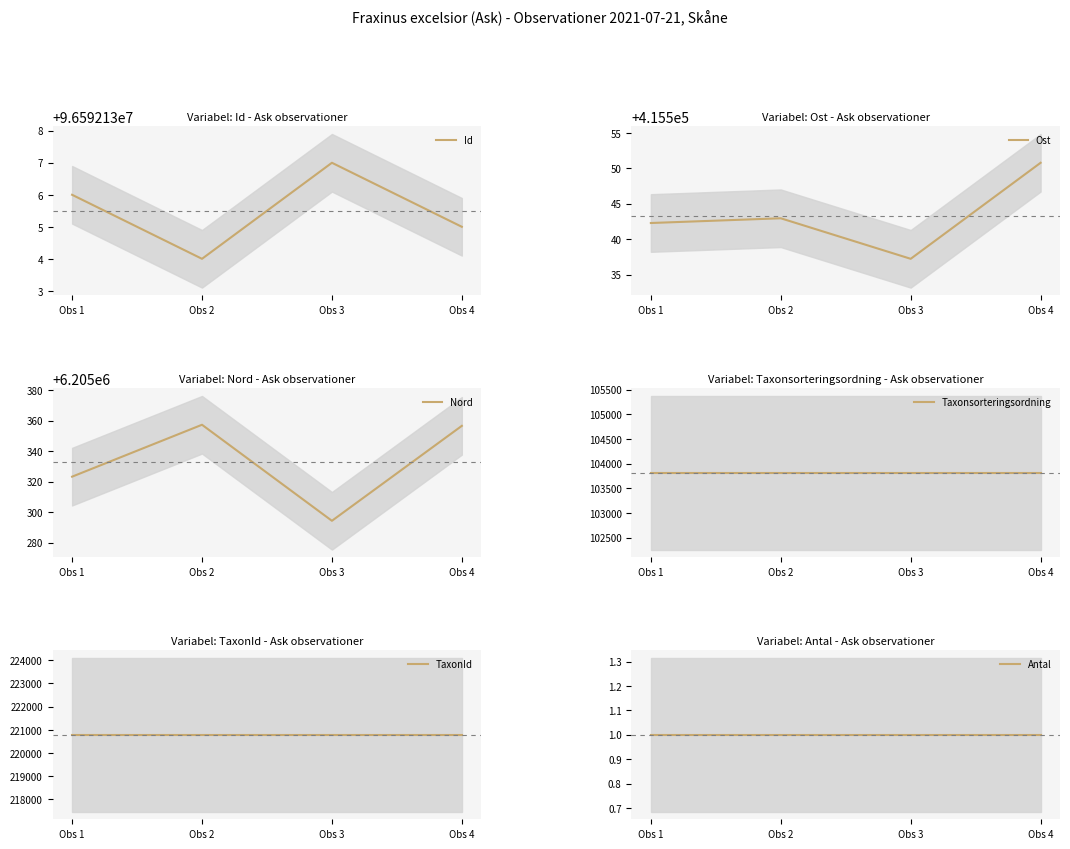

True or false: Taxonsorteringsordning has a value of 185182.6 at Obs 4.

False